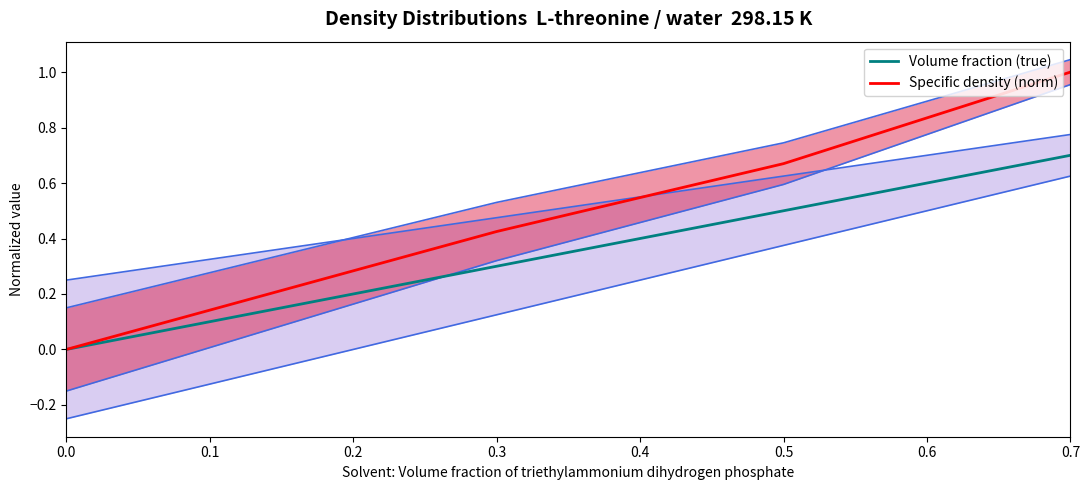

What is the average value of the Specific density (norm) series?

0.5